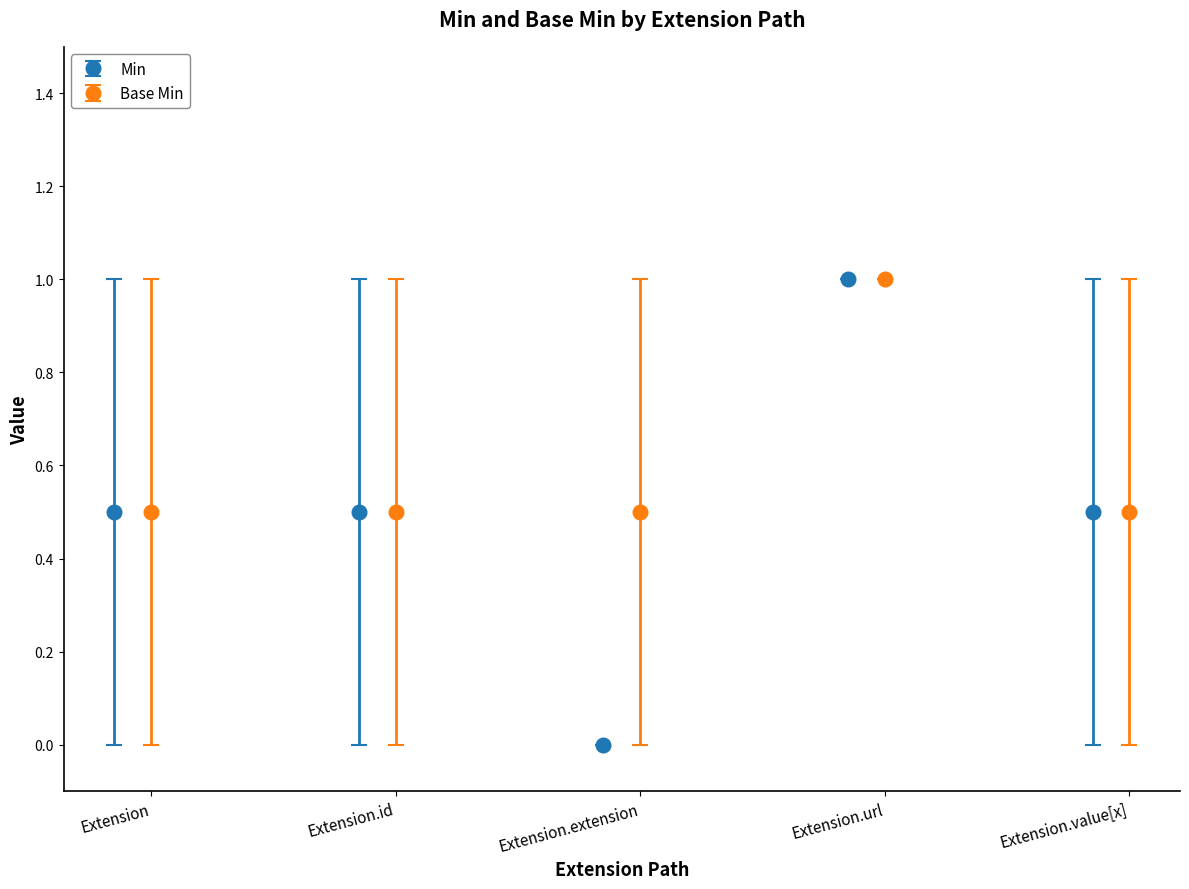

How many values in the Min series exceed 0?

4